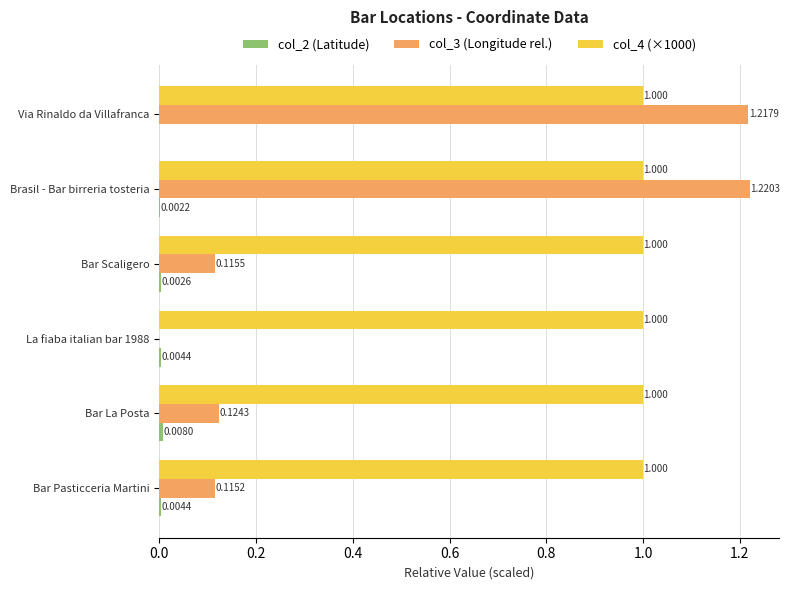

How many categories are shown in the chart?

6